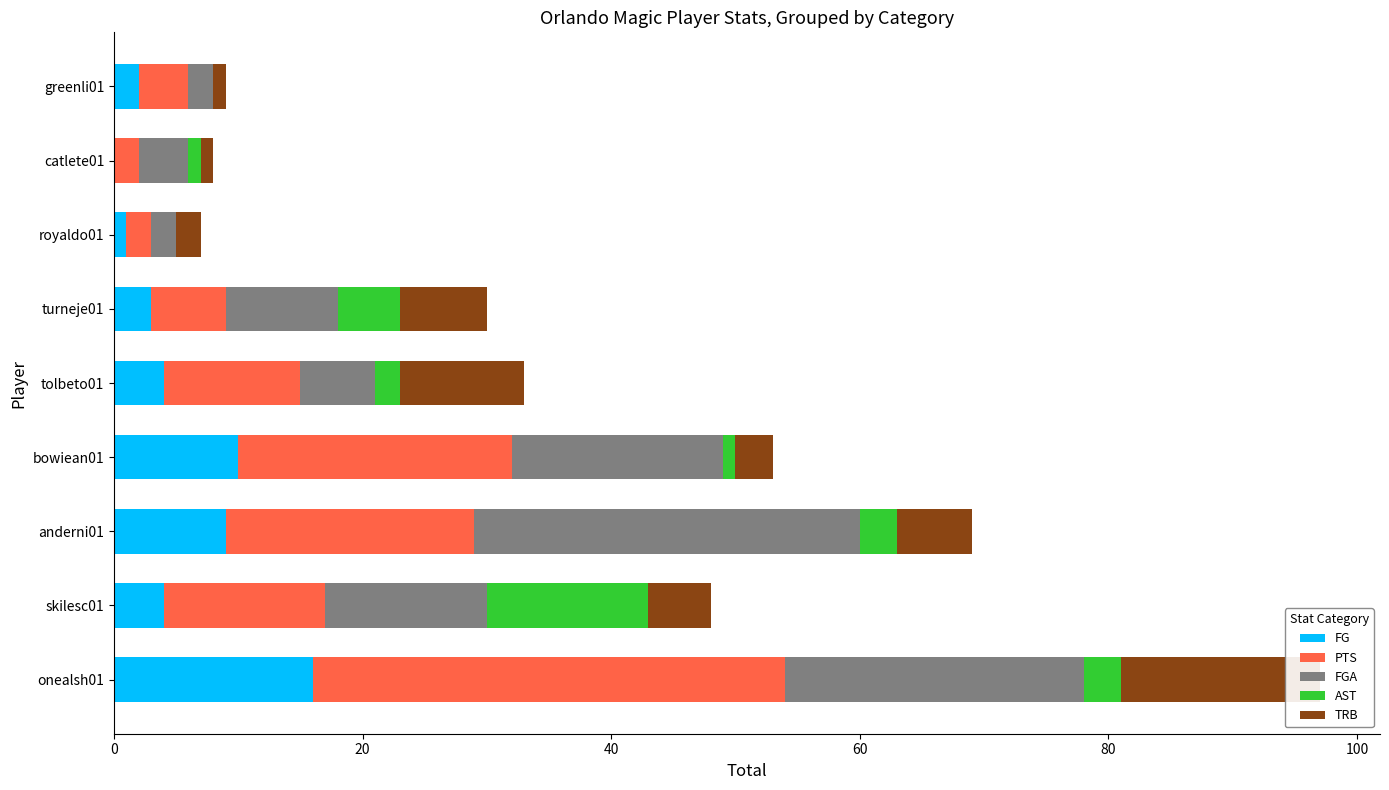

What is the difference between the maximum and minimum values in the FG series?

16